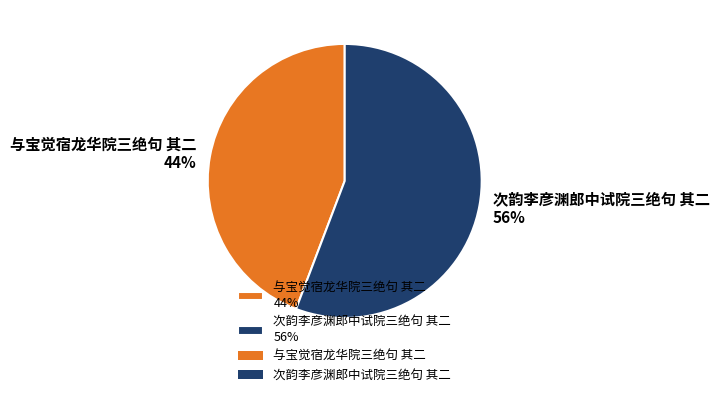

Combined, do 次韵李彦渊郎中试院三绝句 其二 56% and 与宝觉宿龙华院三绝句 其二 44% account for over 50%?

Yes